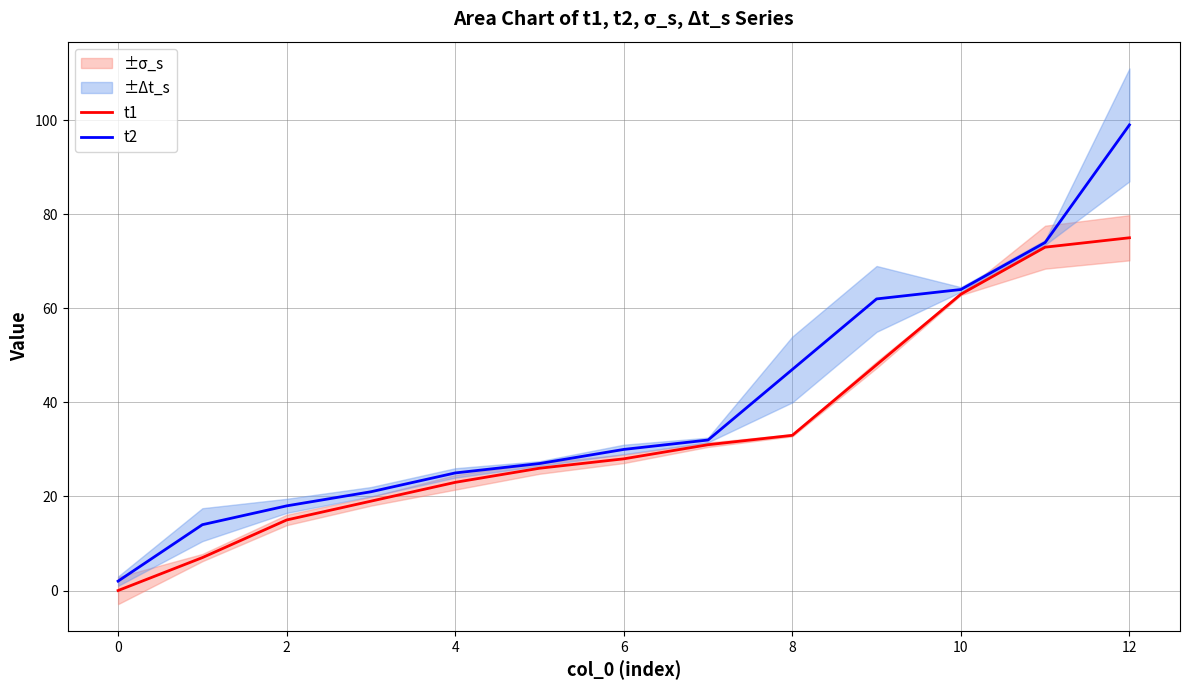

At which category is the sum across all series the highest?

12